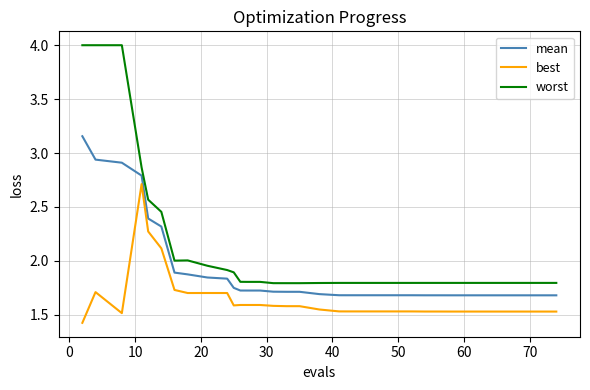

List the series in order of their peak value, lowest first.

best, mean, worst